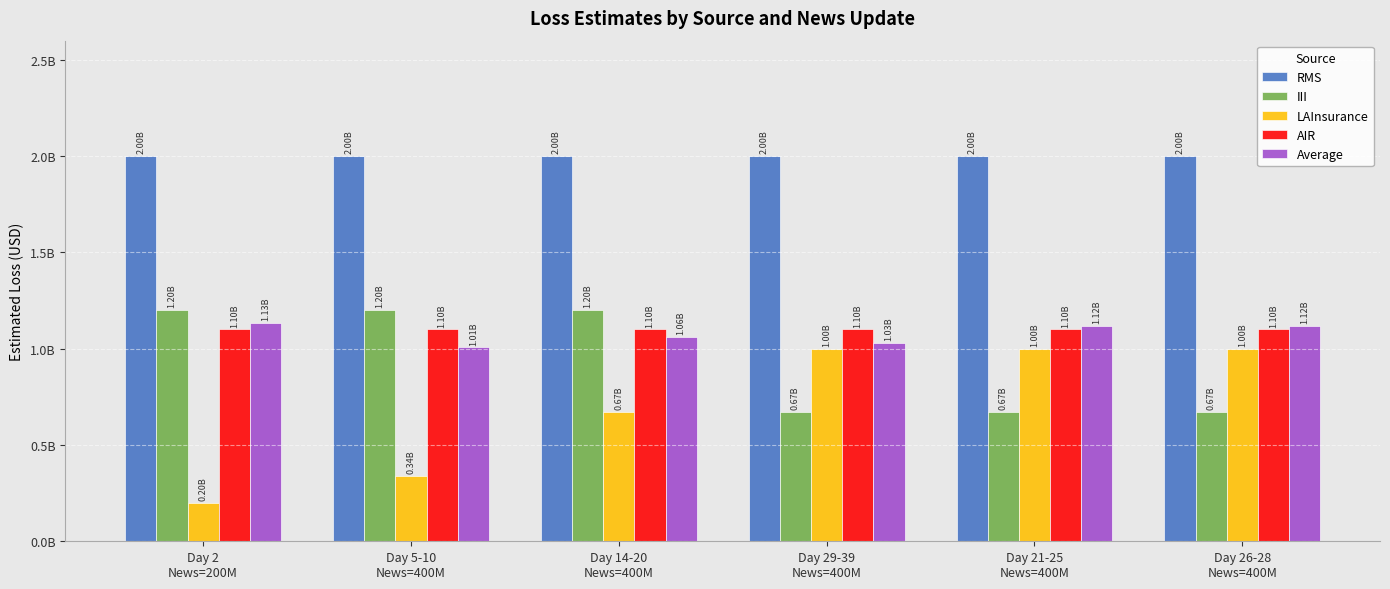

What is the value of the Average bar at the 4th from the left?

1028333333